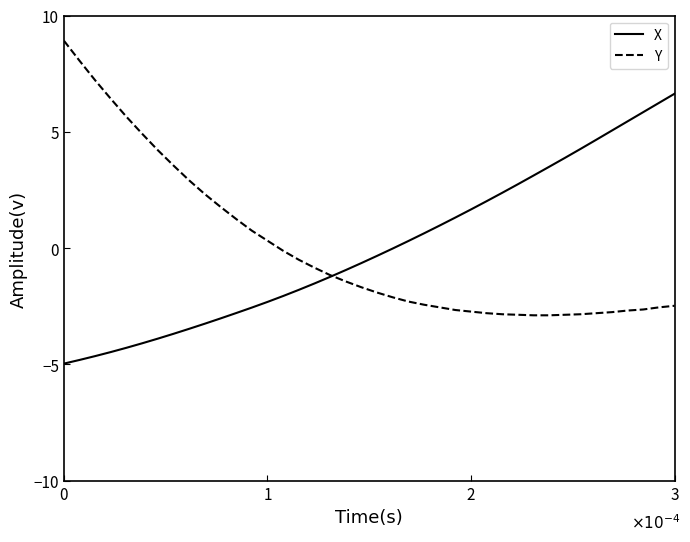

Rank the series by their maximum value, from highest to lowest.

Y, X